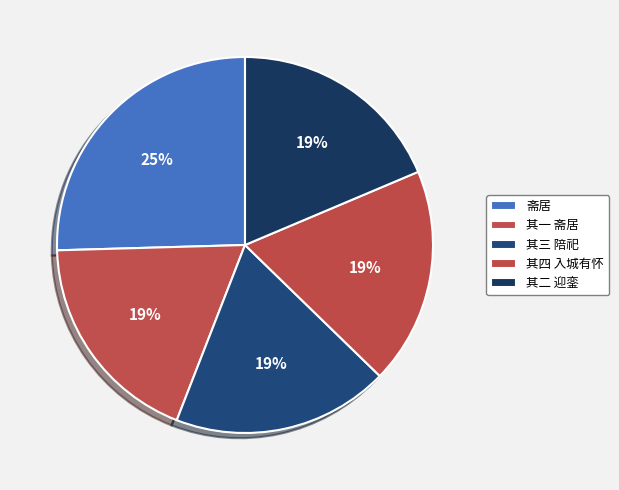

How many segments does this pie chart have?

5